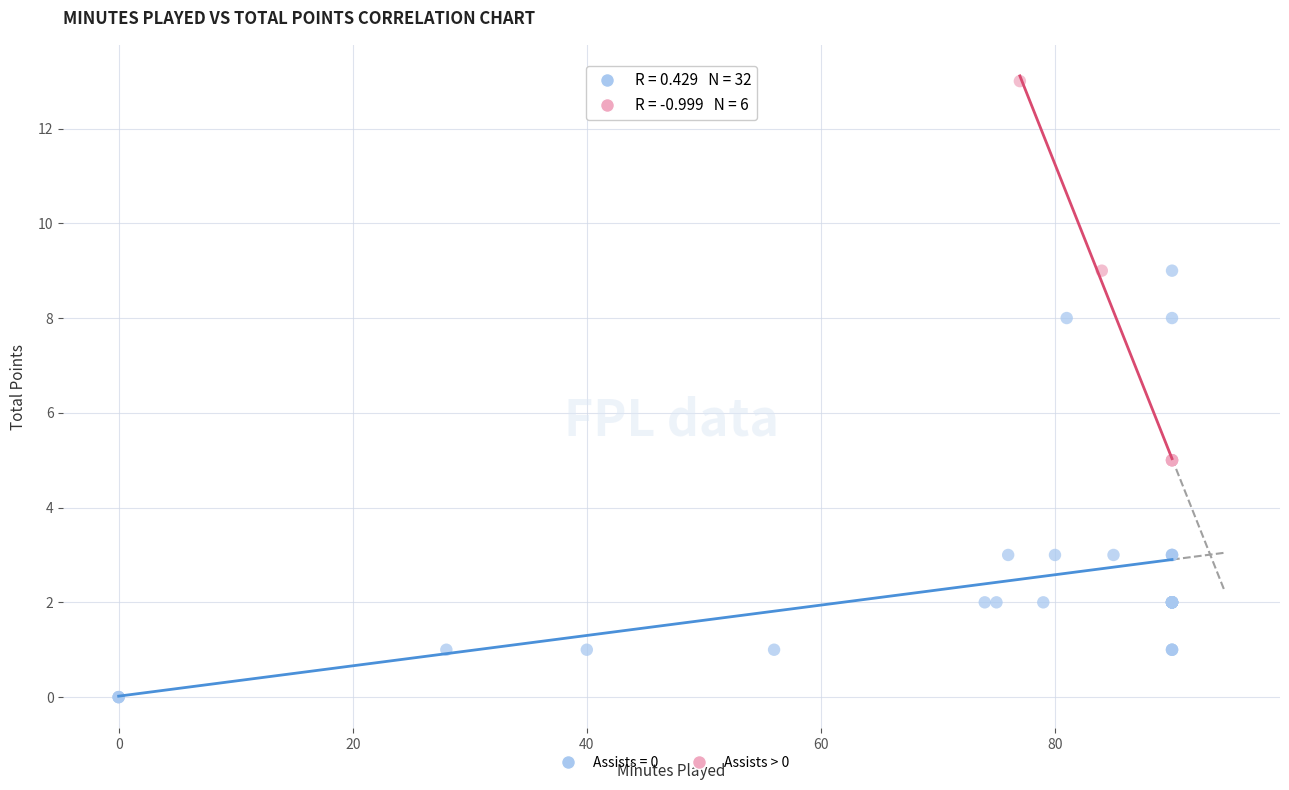

Which series contains the lowest Y value?

Assists = 0